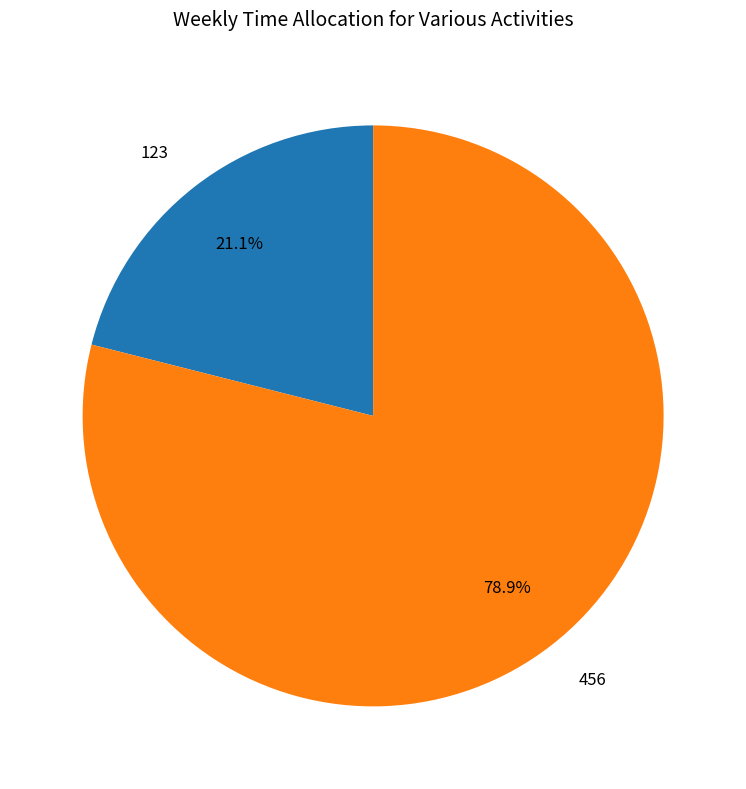

To the nearest percent, what percentage of the pie is 123?

21%